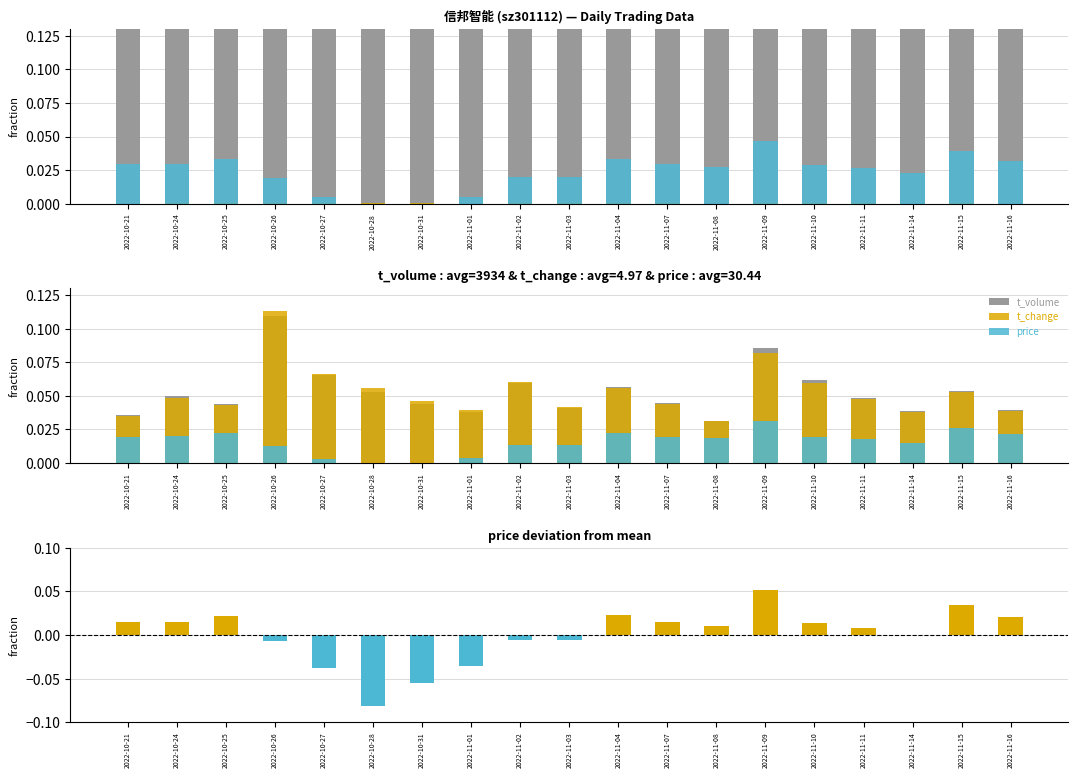

What is the greatest value displayed?

0.1